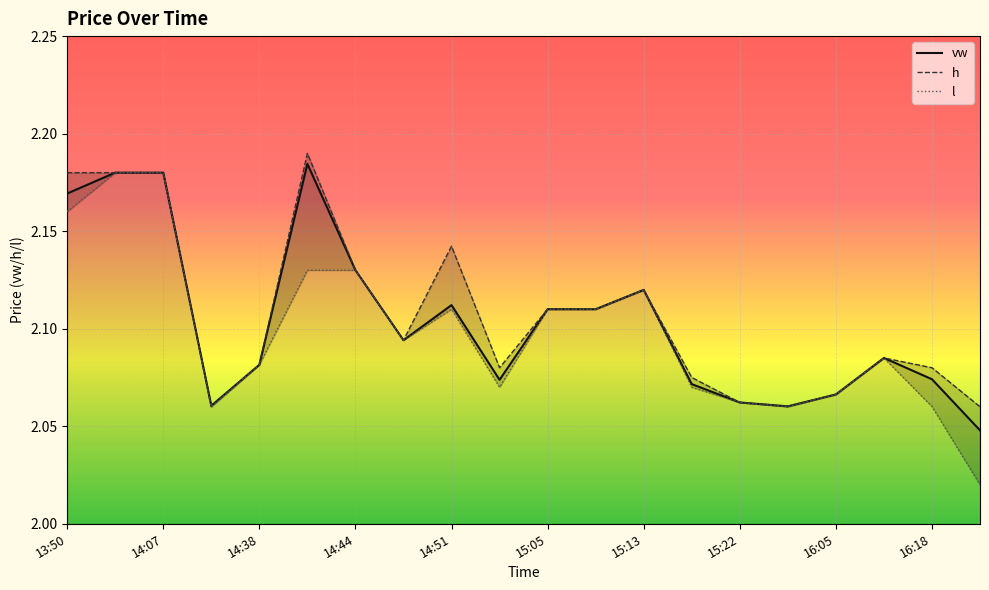

In vw, how many points are higher than both neighbors (excluding endpoints)?

4